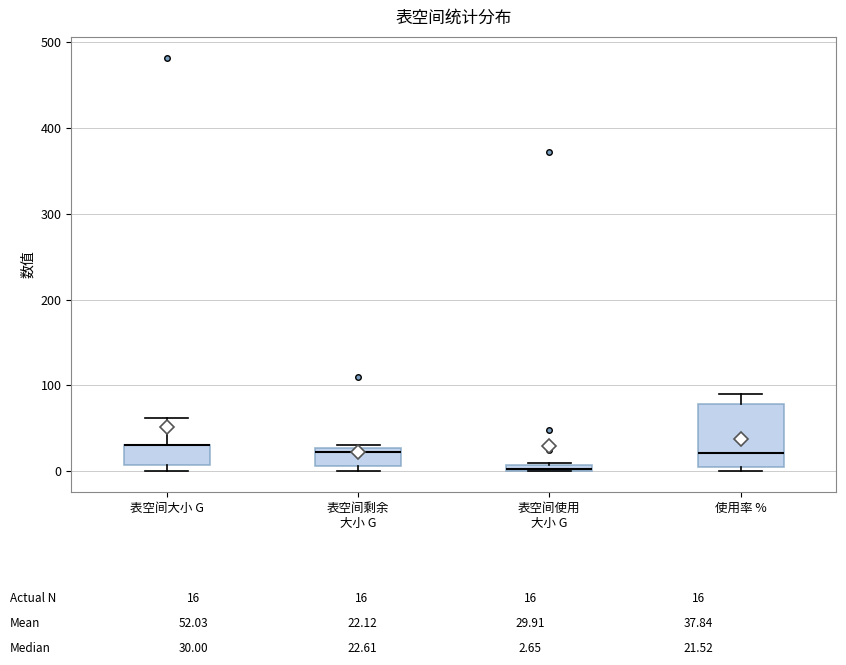

Comparing the boxes themselves (not the whiskers), which one is the tallest?

使用率 %